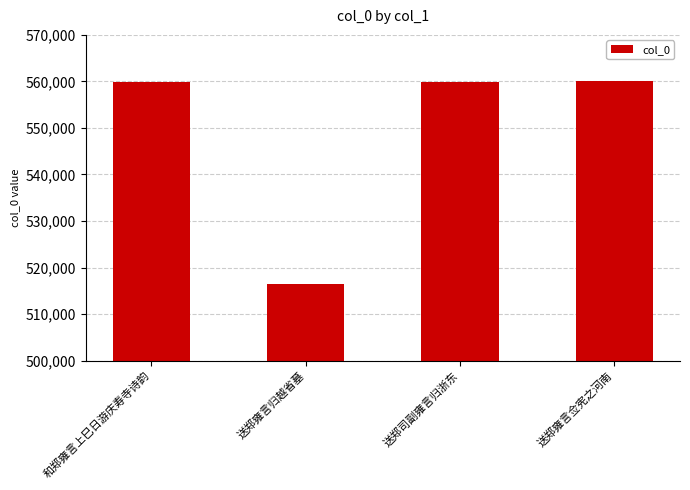

What is the sum of all values?

2196280